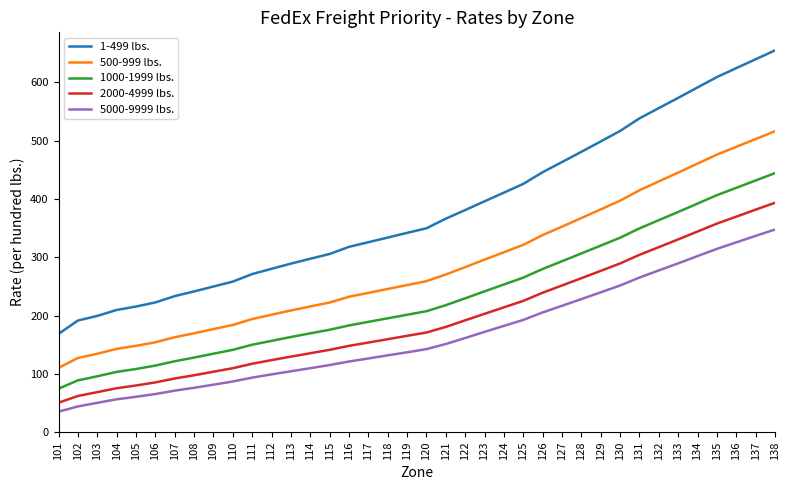

What is the difference between the 5000-9999 lbs. values at 101 and 123?

137.0